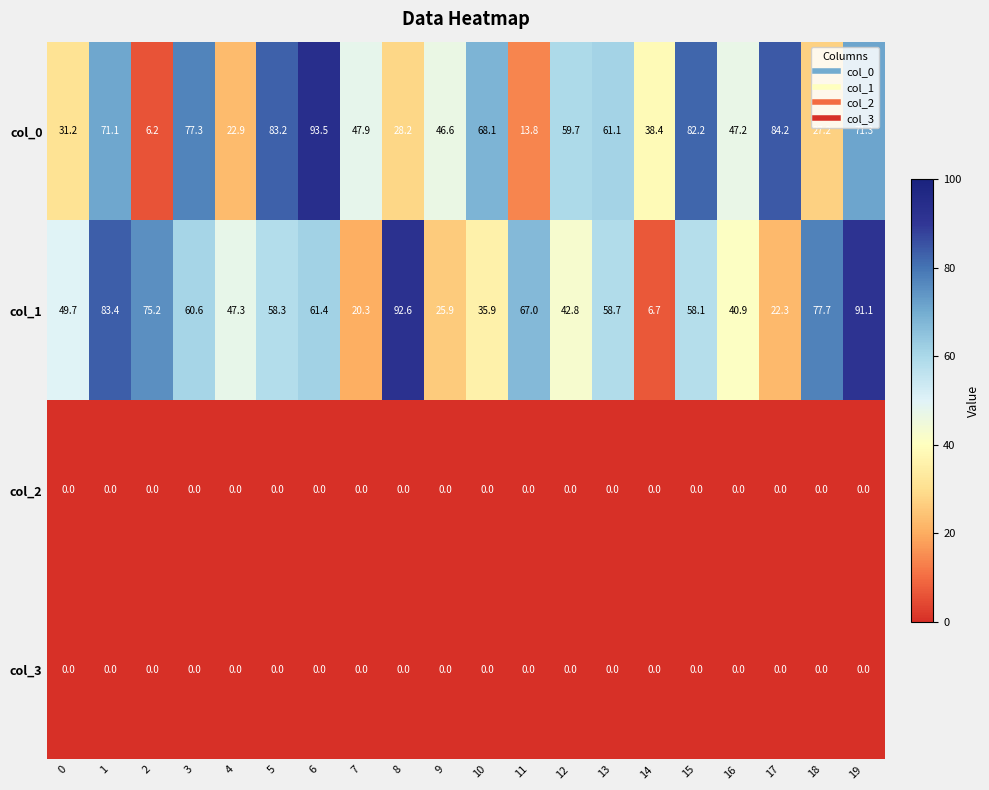

Between 0 and 17, which series saw the biggest shift?

col_0